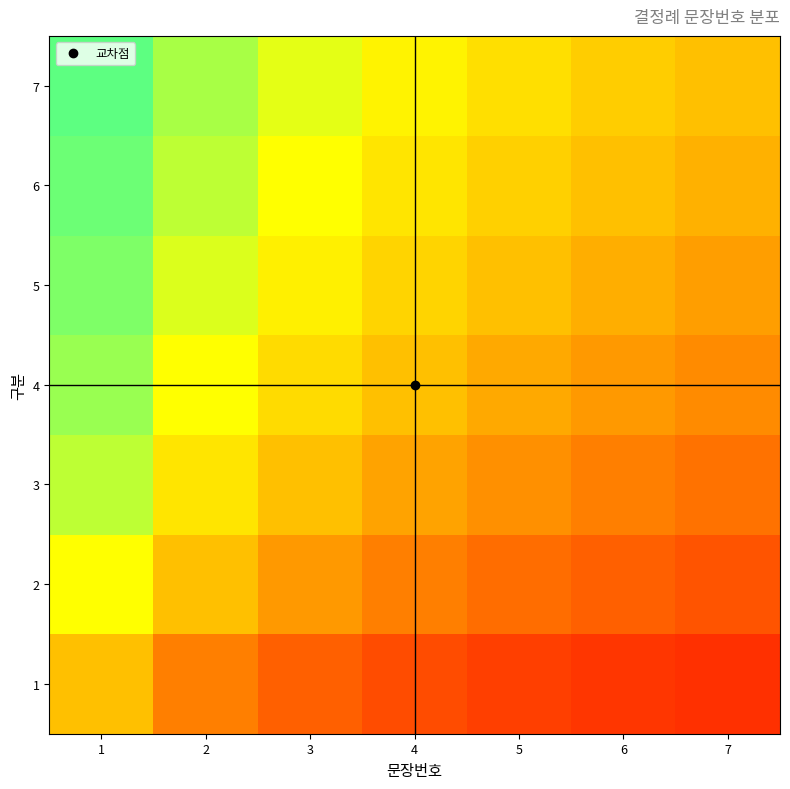

Count the number of data series in this chart.

7